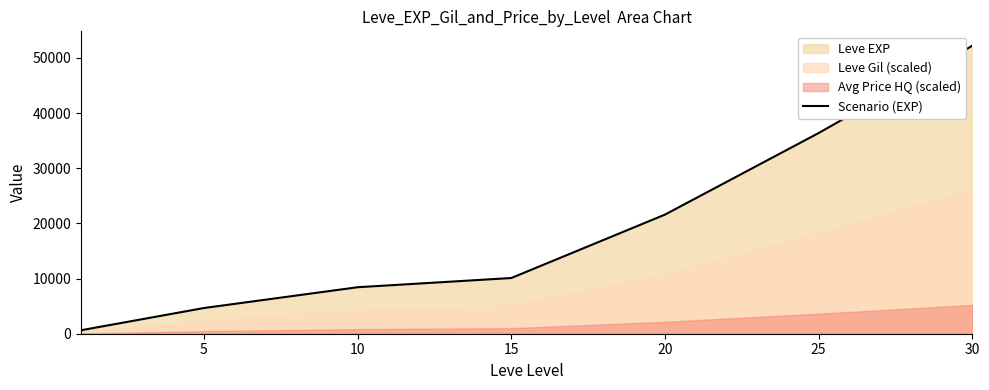

What is the minimum value shown in the chart?

630